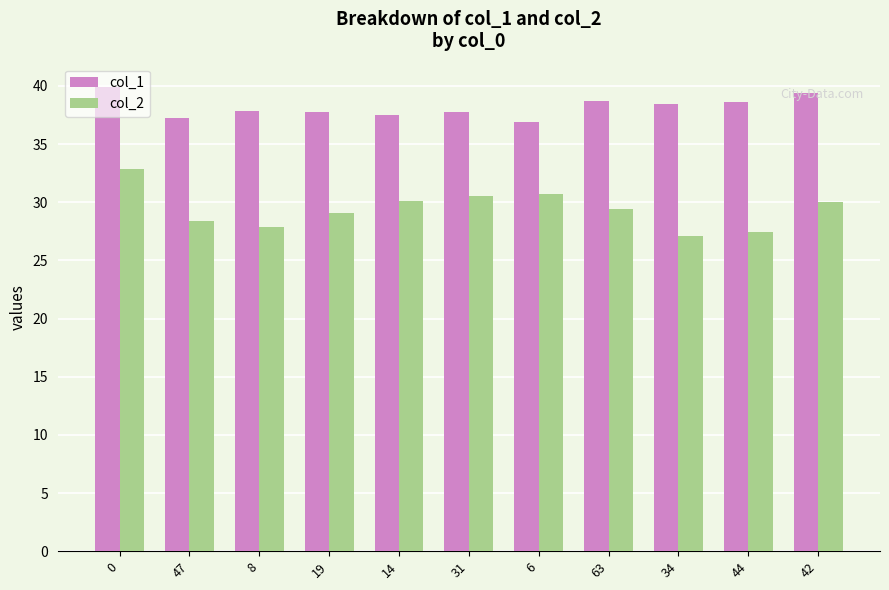

What is the lowest value of the col_2 series?

27.1